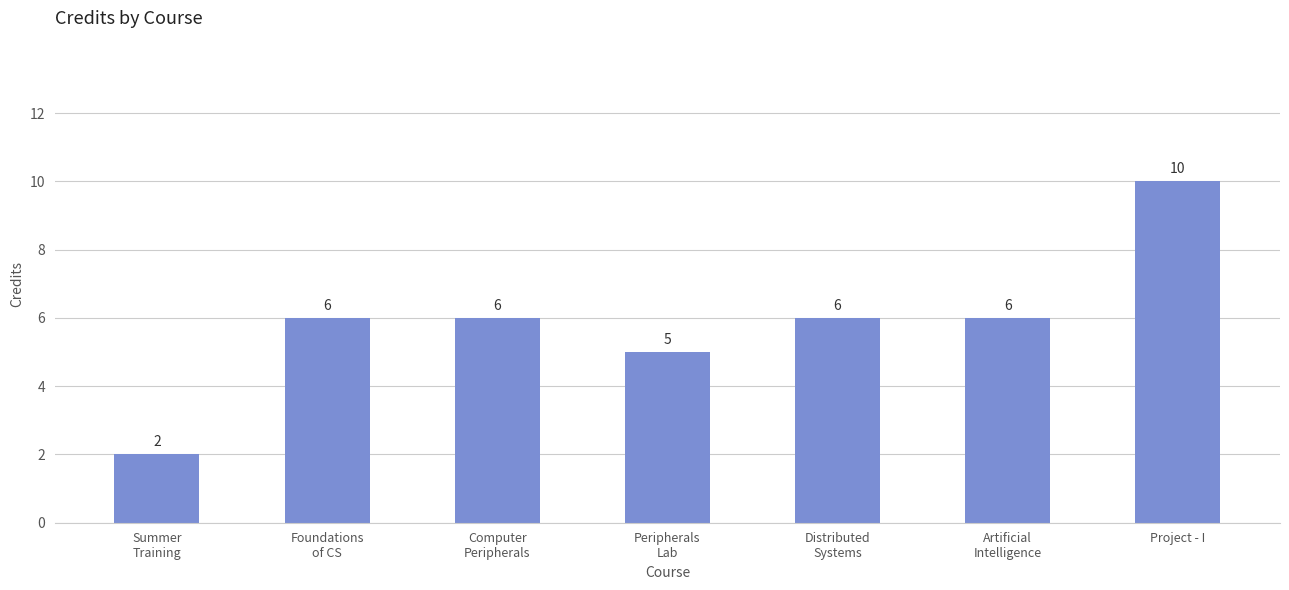

What is the difference between the maximum and minimum values?

8